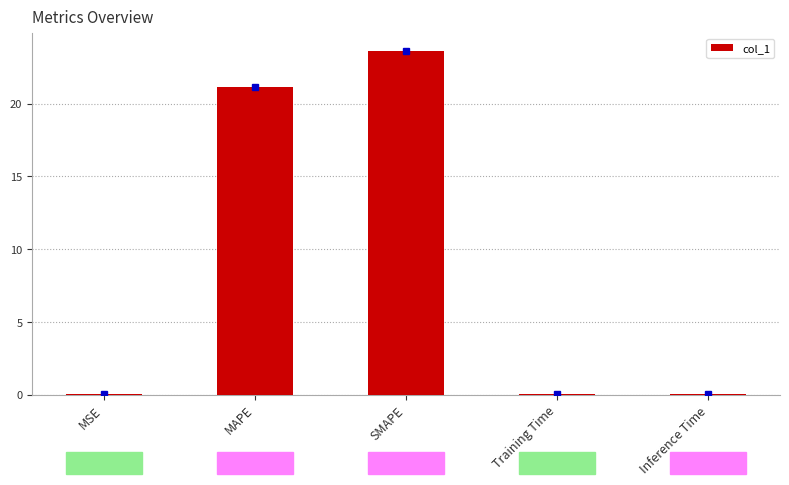

Between MSE and MAPE, which is larger?

MAPE